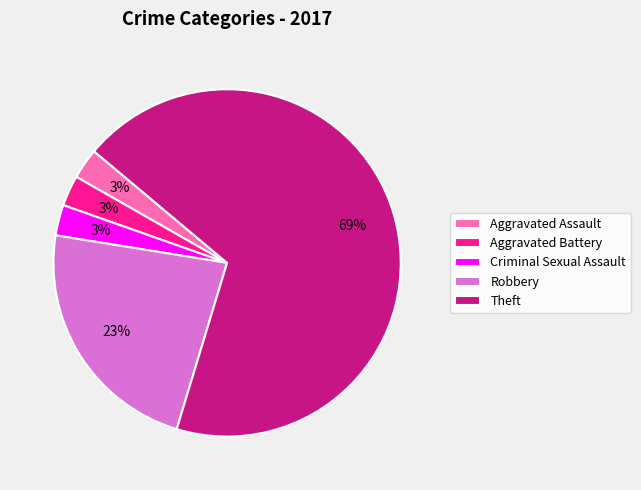

Is the sum of Theft and Criminal Sexual Assault greater than half?

Yes